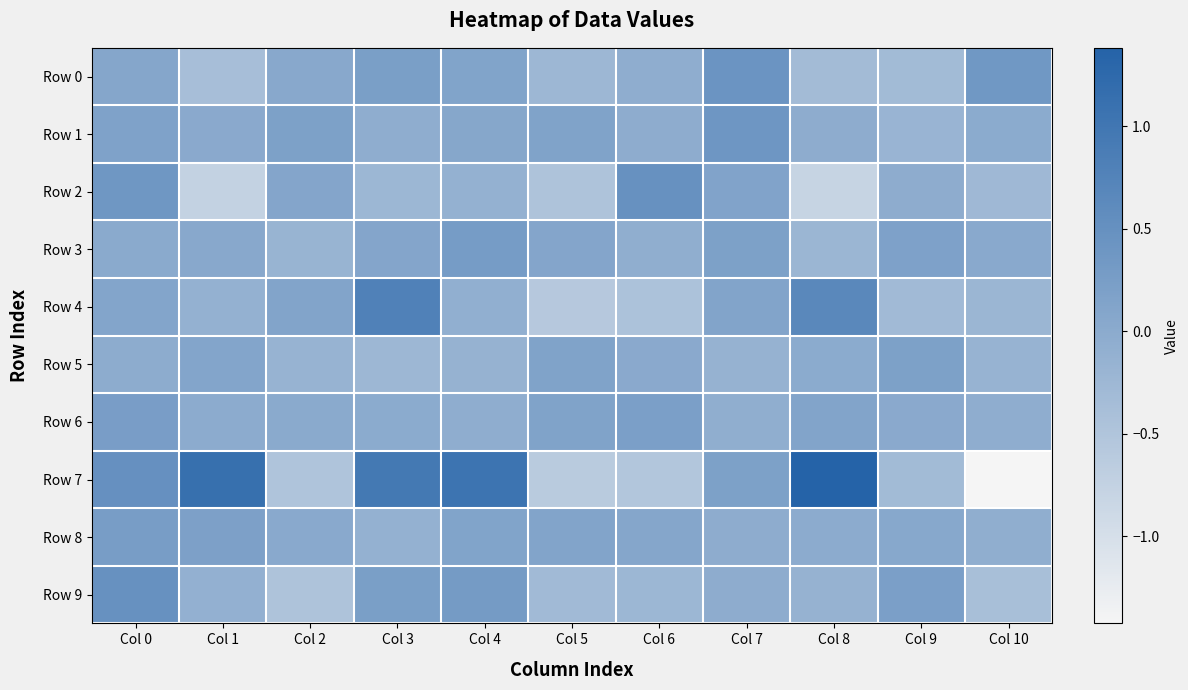

Which series changed the most between Col 2 and Col 4?

Row 7